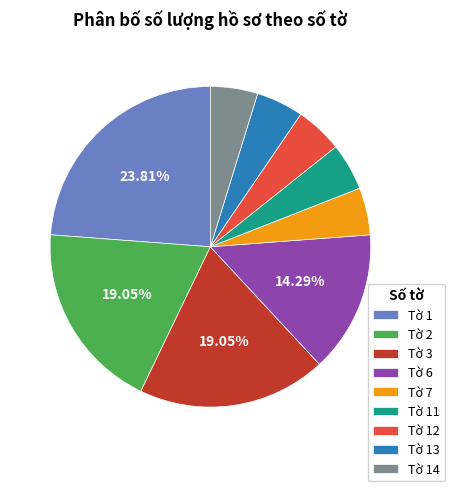

Does Tờ 2 account for over 50% of the chart?

No